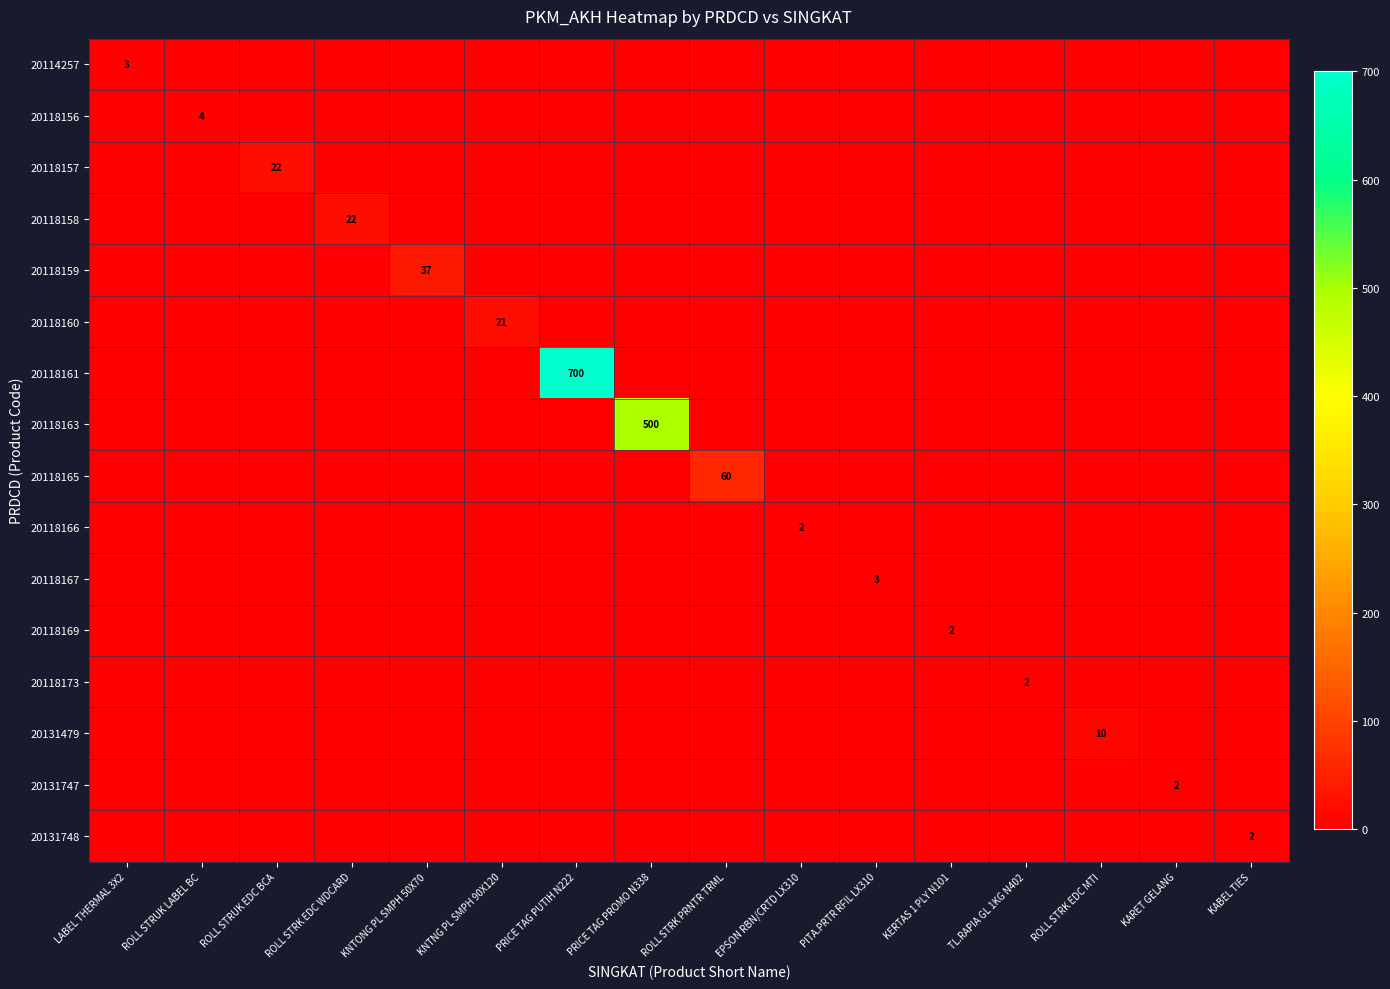

At how many categories does at least one series exceed 307?

2